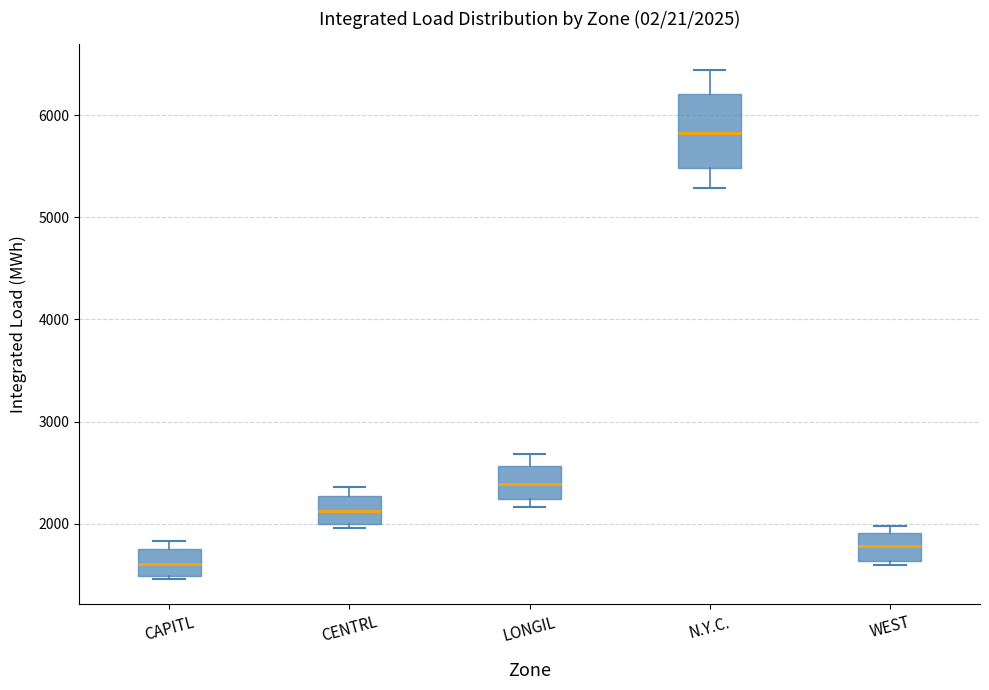

Which box has the highest median line?

N.Y.C.